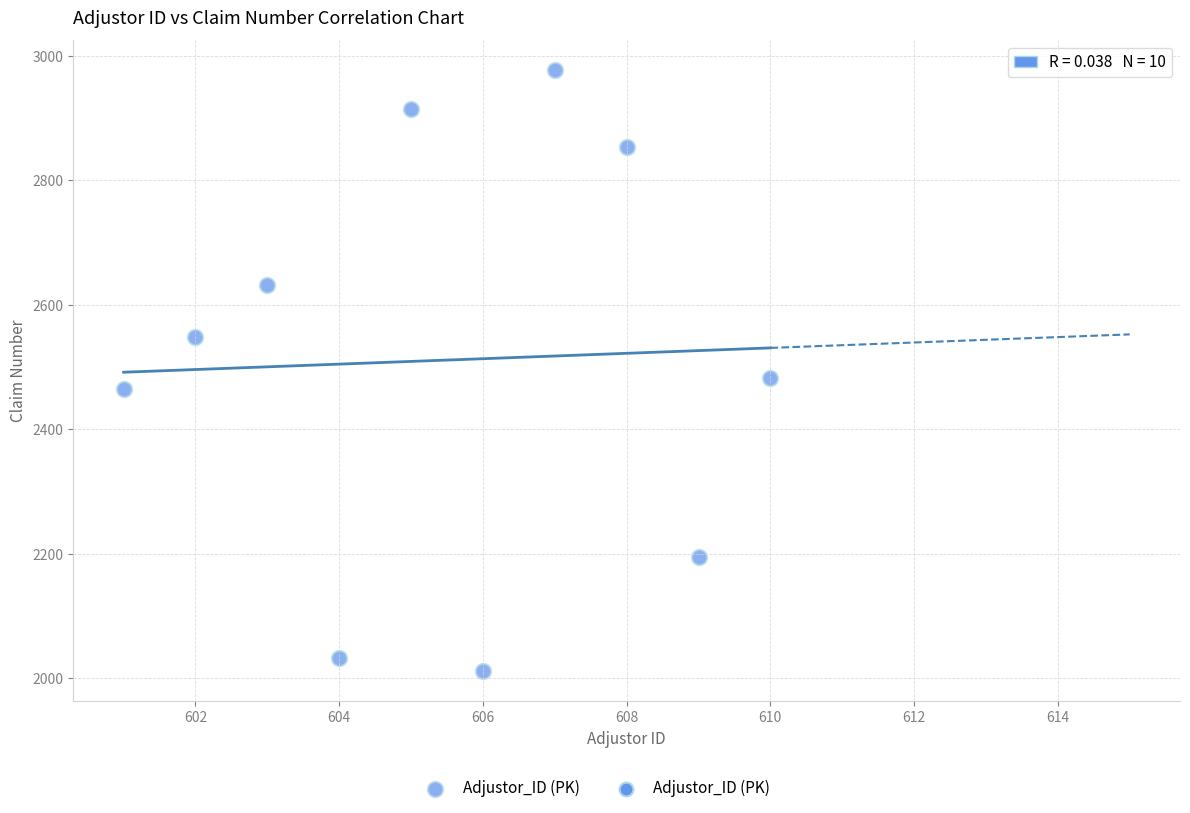

What is the range of Y values (max minus min)?

966